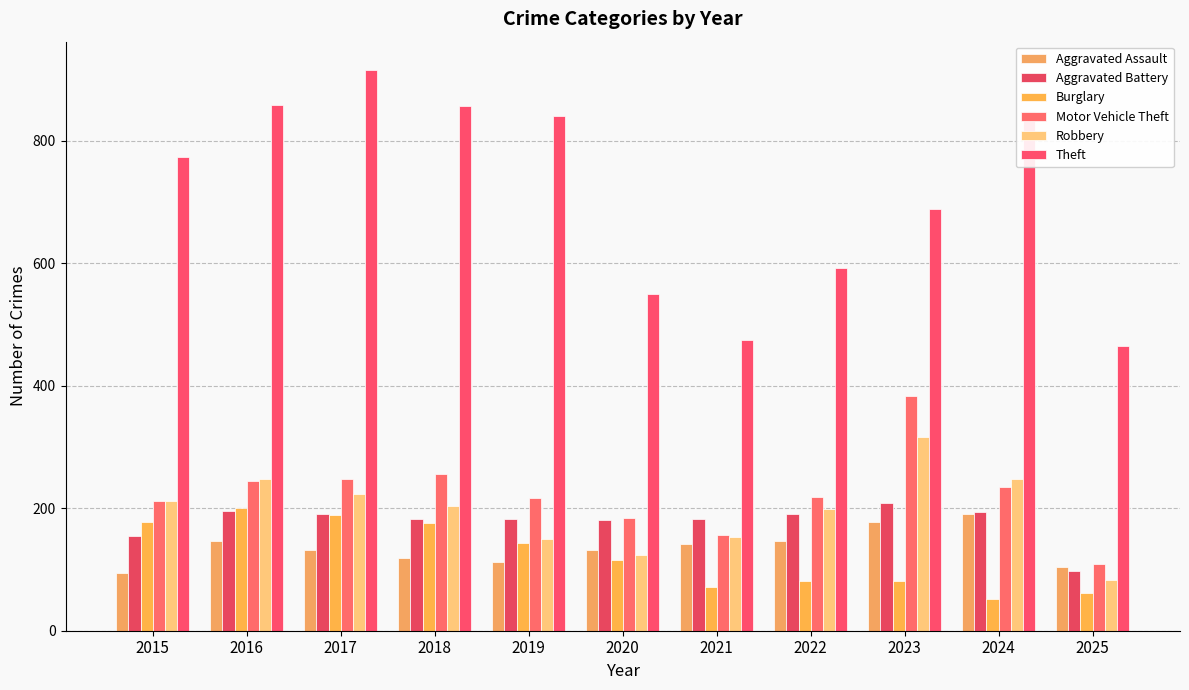

Which category has the lowest value across all series?

2024